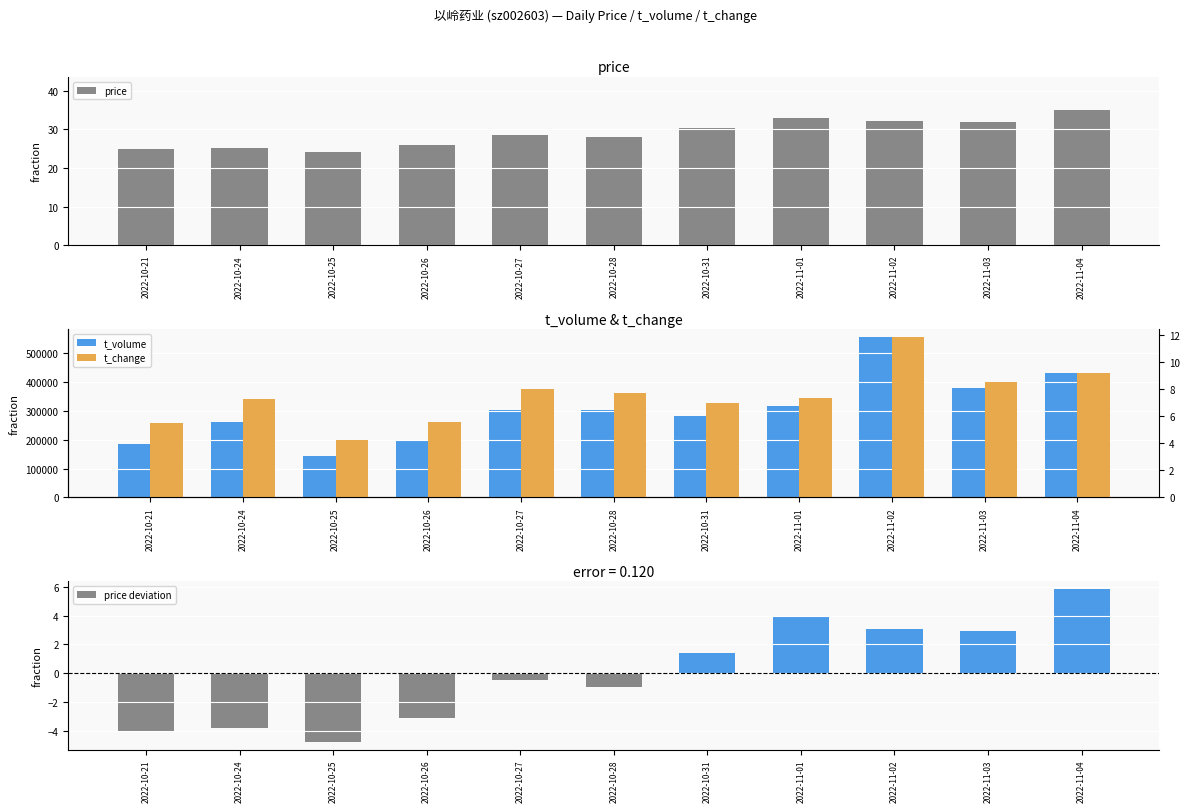

At which label does price deviation first exceed 0?

2022-10-31